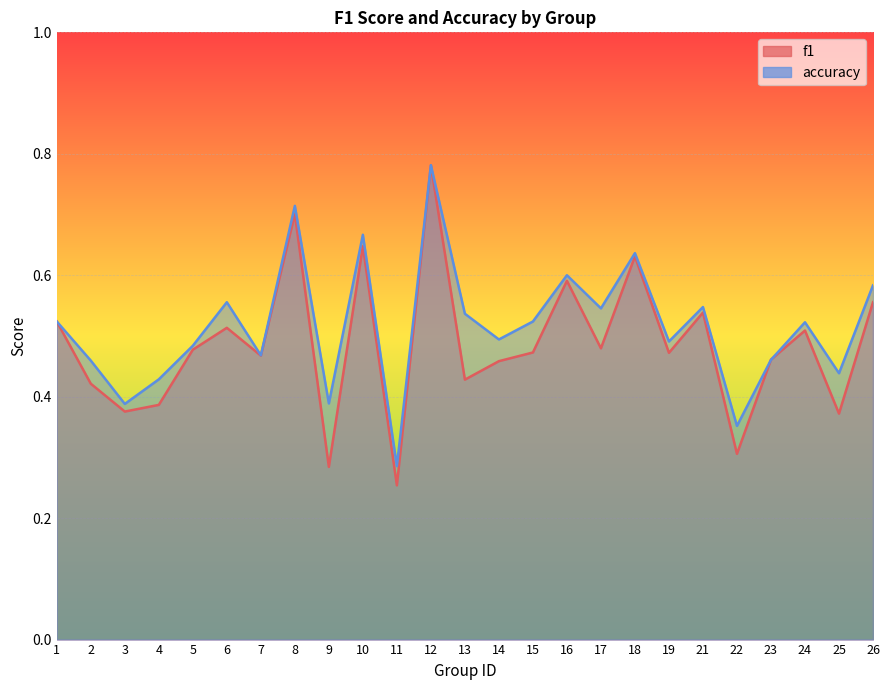

Between 2 and 17, which is larger?

17